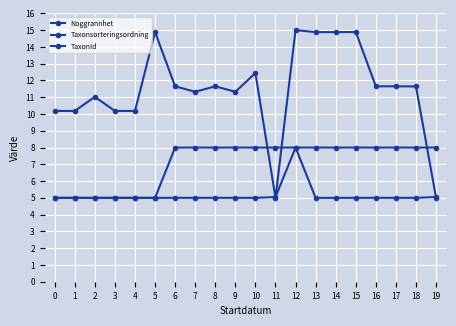

Is this an area chart (filled region under the line)?

No